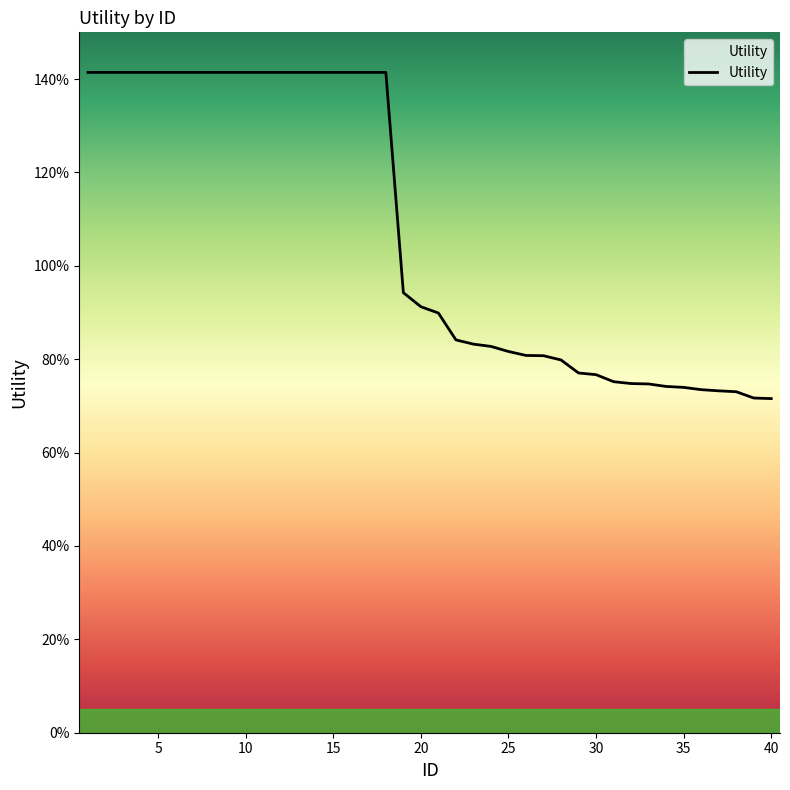

Reading left to right, transcribe all the data shown in this chart.

1.4	1.4	1.4	1.4	1.4	1.4	1.4	1.4	1.4	1.4	1.4	1.4	1.4	1.4	1.4	1.4	1.4	1.4	0.9	0.9	0.9	0.8	0.8	0.8	0.8	0.8	0.8	0.8	0.8	0.8	0.8	0.7	0.7	0.7	0.7	0.7	0.7	0.7	0.7	0.7